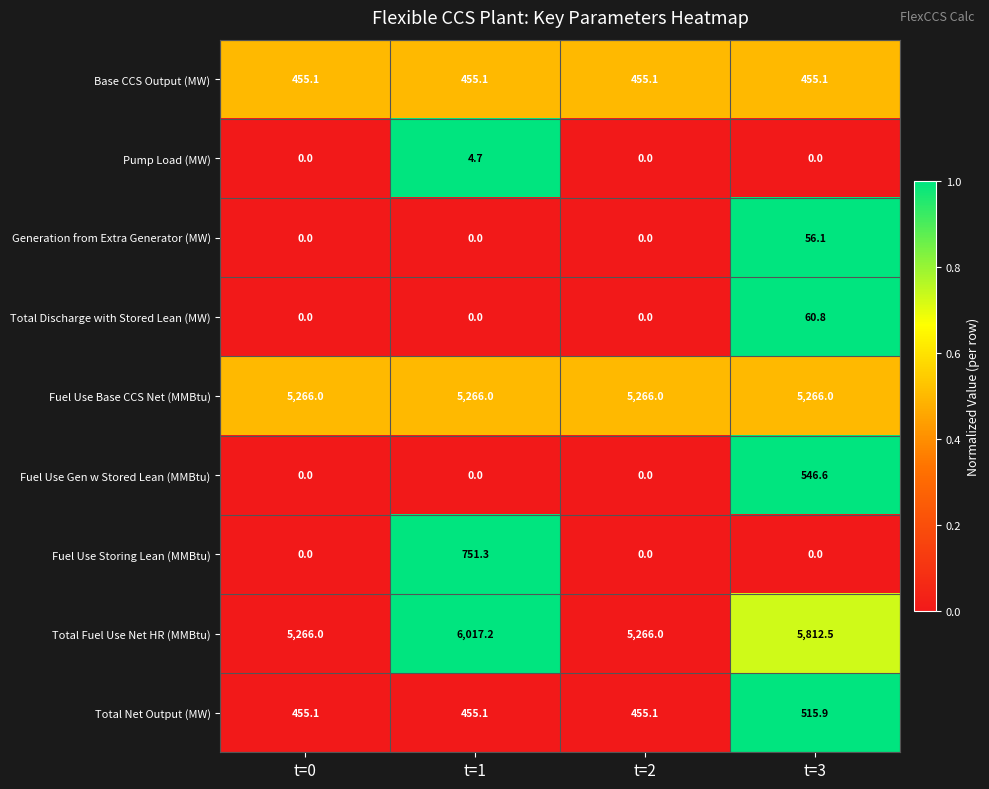

What is the difference between the Fuel Use Gen w Stored Lean (MMBtu) values at t=3 and t=2?

546.6